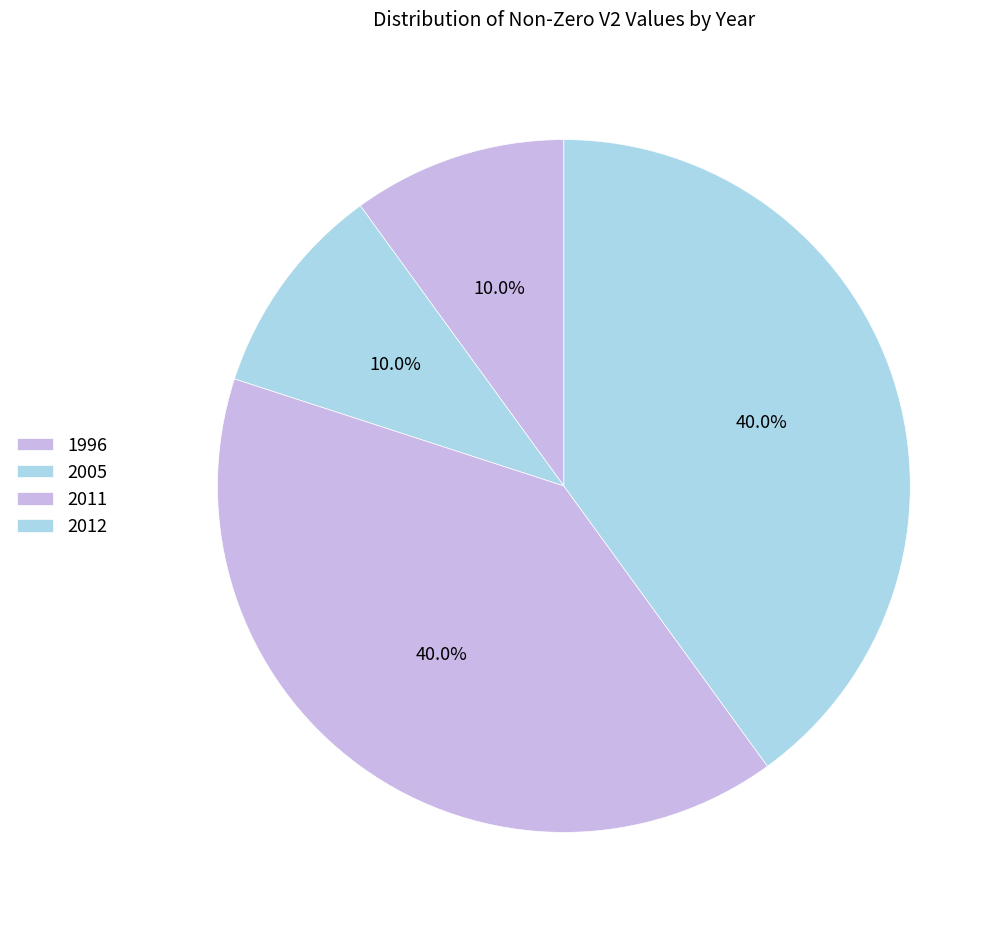

Count the number of slices in the pie.

4